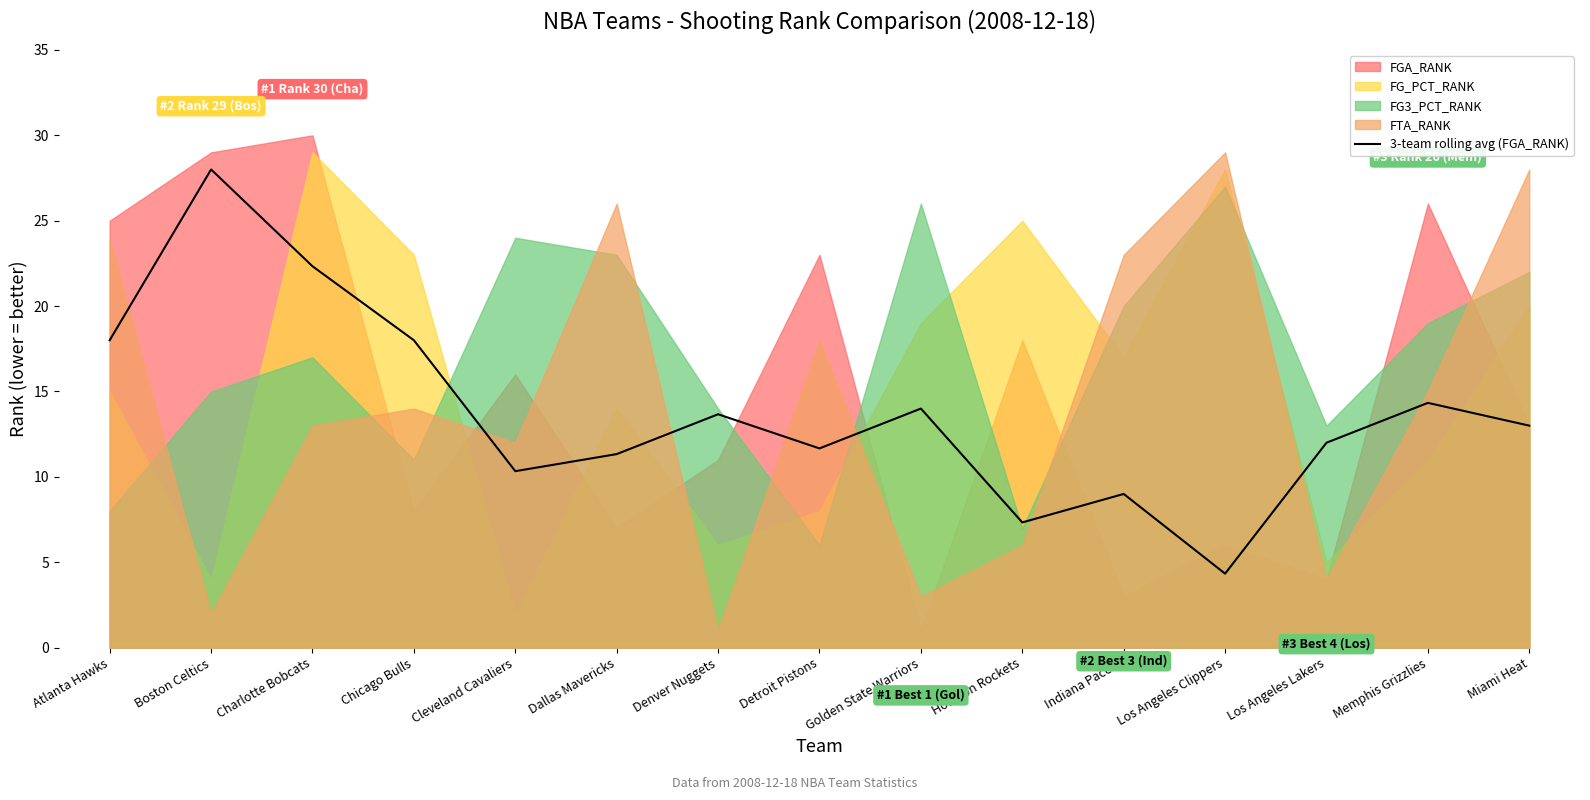

What is the maximum value for 3-team rolling avg (FGA_RANK)?

28.0